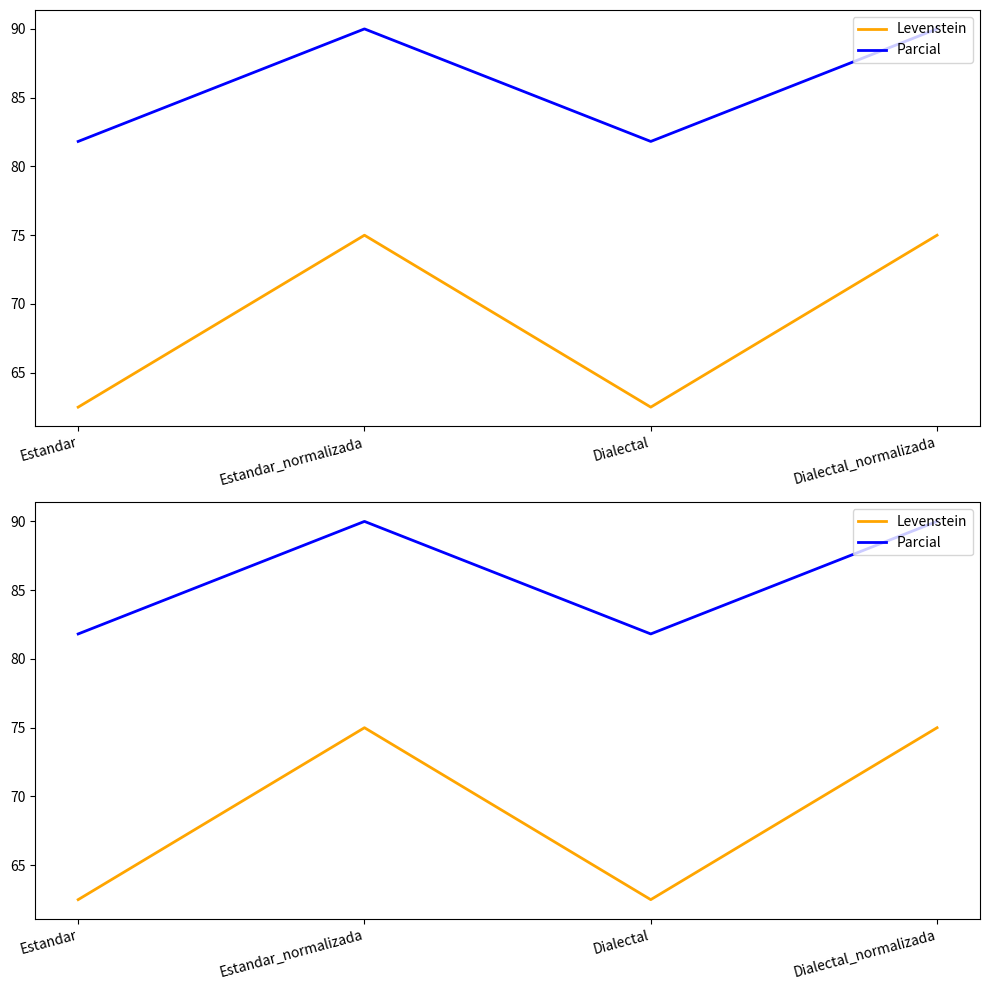

Reading right to left, transcribe all the data shown in this chart.

Levenstein: Dialectal_normalizada=75.0	Dialectal=62.5	Estandar_normalizada=75.0	Estandar=62.5
Parcial: Dialectal_normalizada=90.0	Dialectal=81.8	Estandar_normalizada=90.0	Estandar=81.8